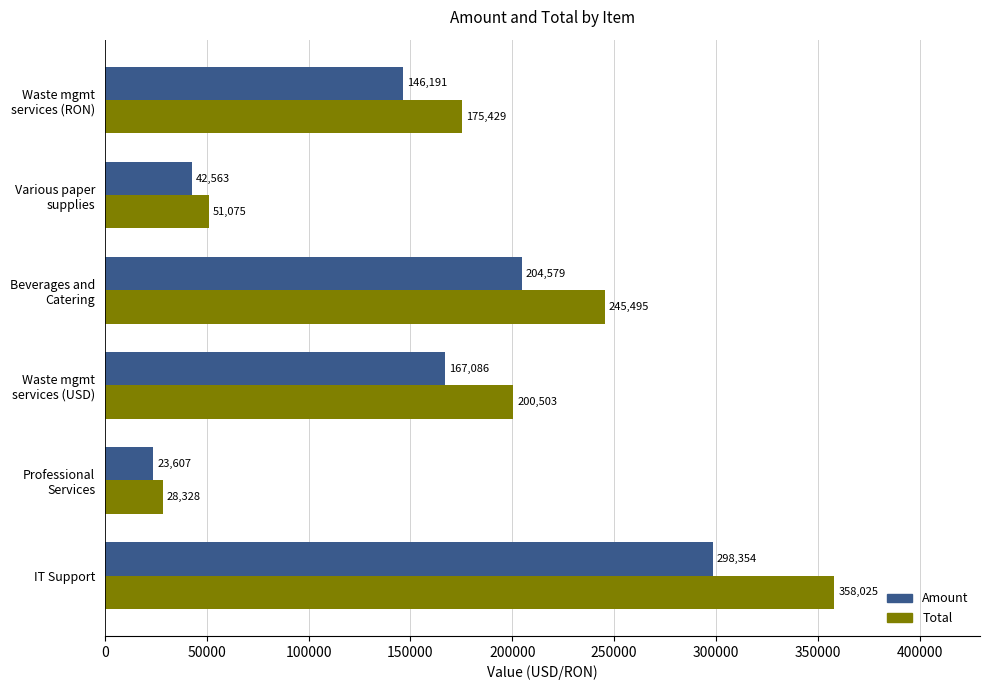

What is the sum of all Amount values?

882380.0